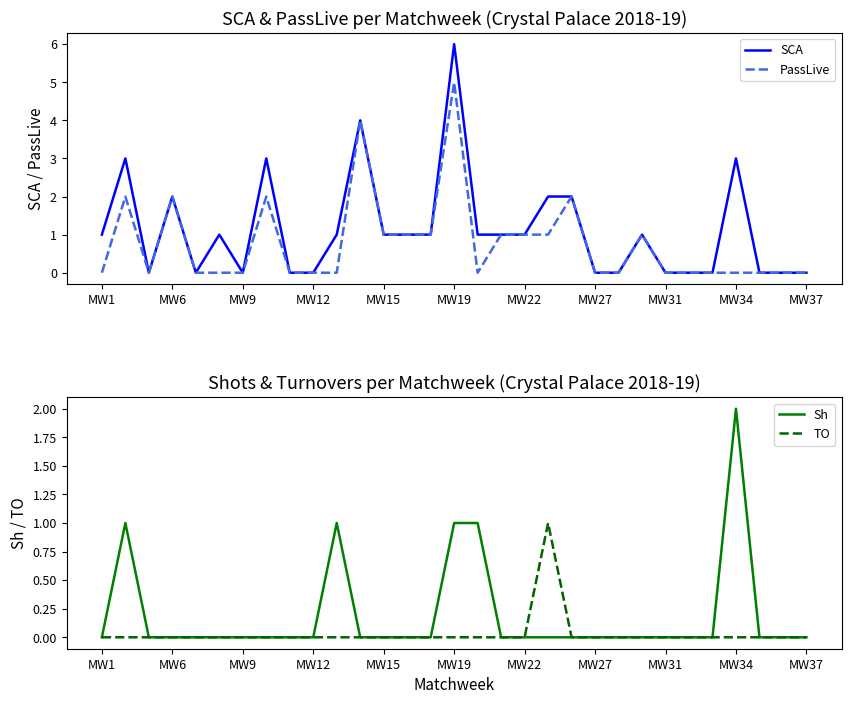

Which category has the highest value in the Sh series?

MW34